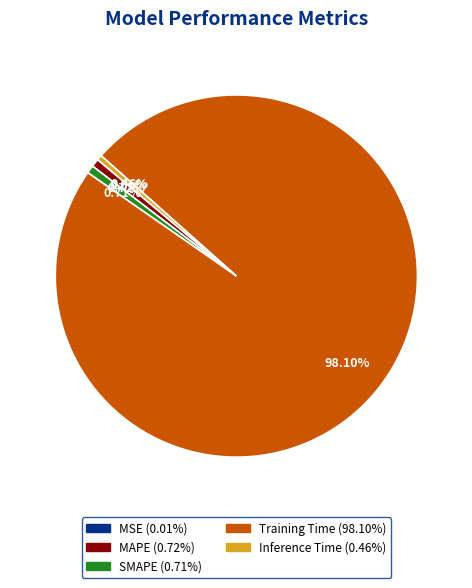

Is it true that MAPE is 11% of the pie?

False